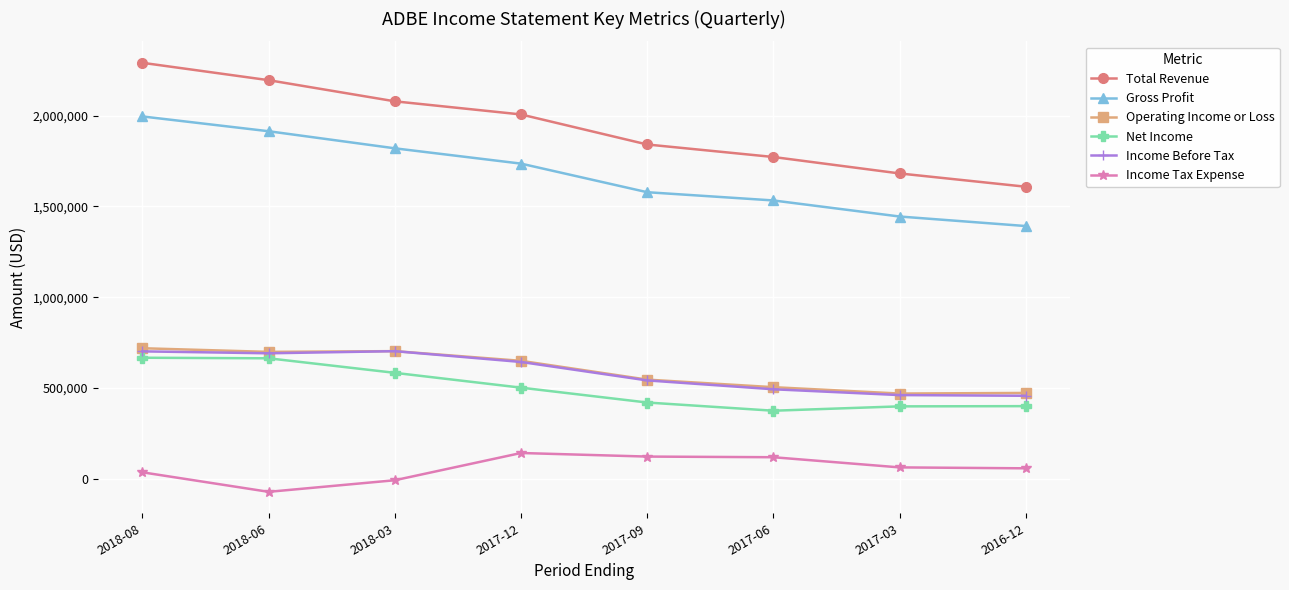

The value of Total Revenue at 2018-06 is 3282106. True or false?

False